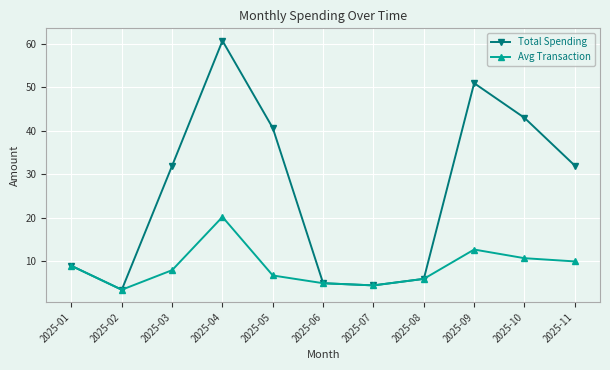

What are all the series names shown in the legend?

Total Spending, Avg Transaction